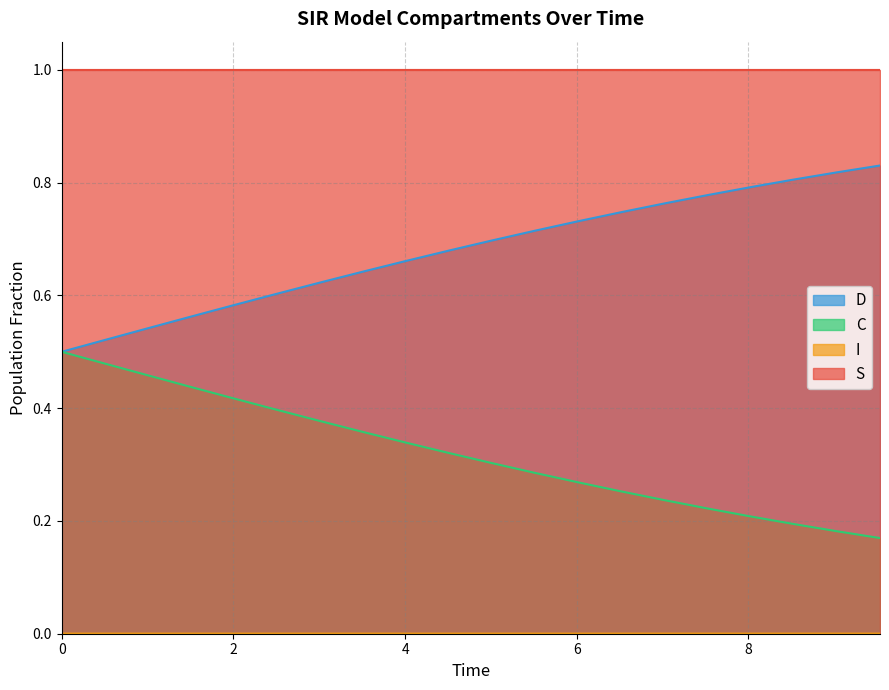

What is the greatest value displayed?

1.0